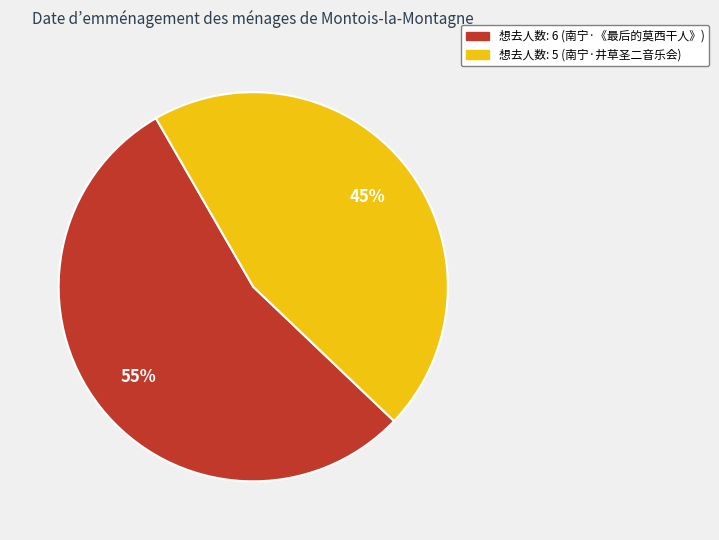

How many slices are in this pie chart?

2